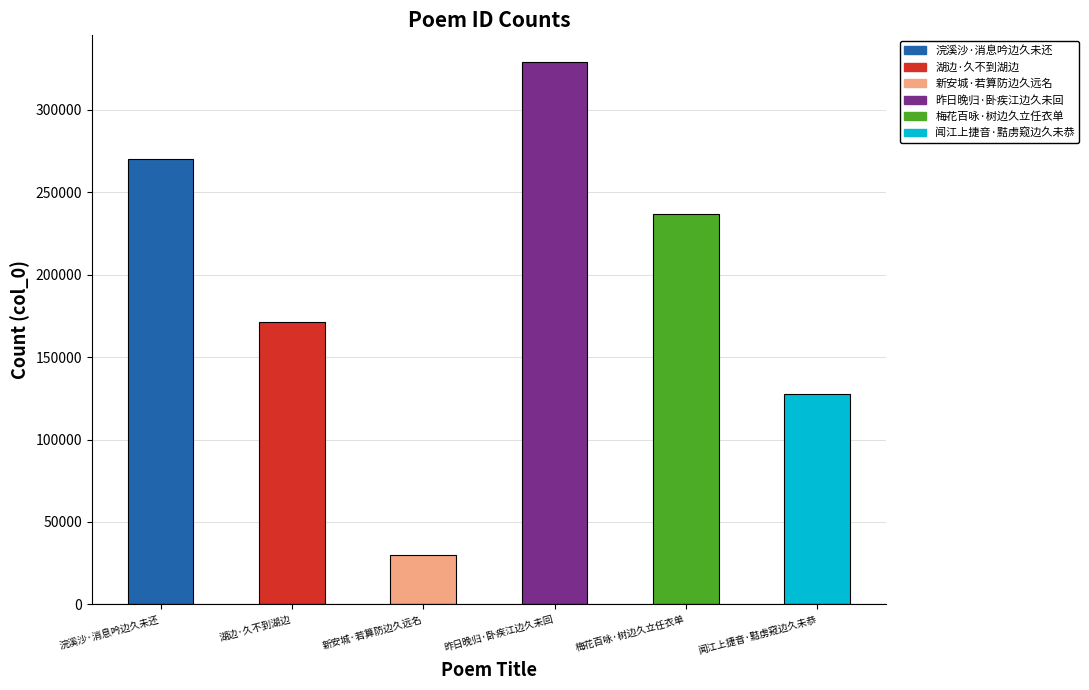

What is the label of the 6th bar from the right?

浣溪沙·消息吟边久未还